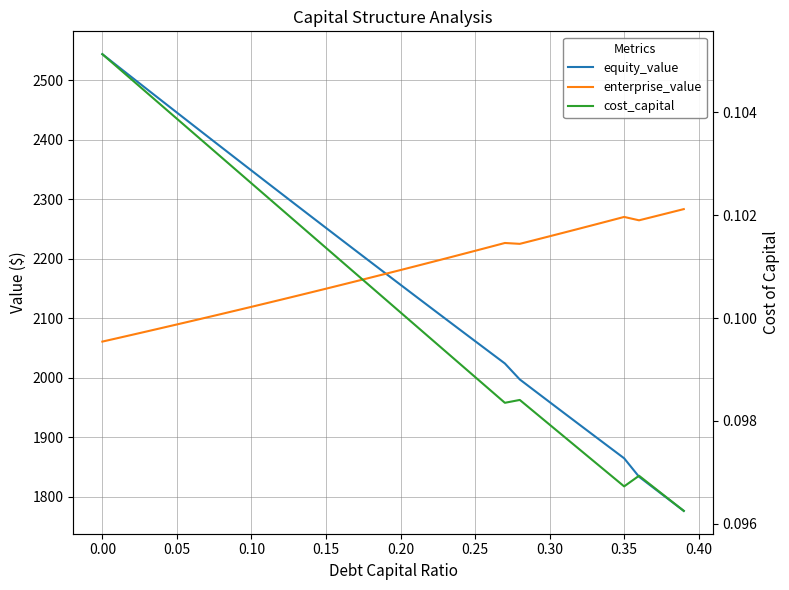

Does the chart display data point markers on the line(s)?

No